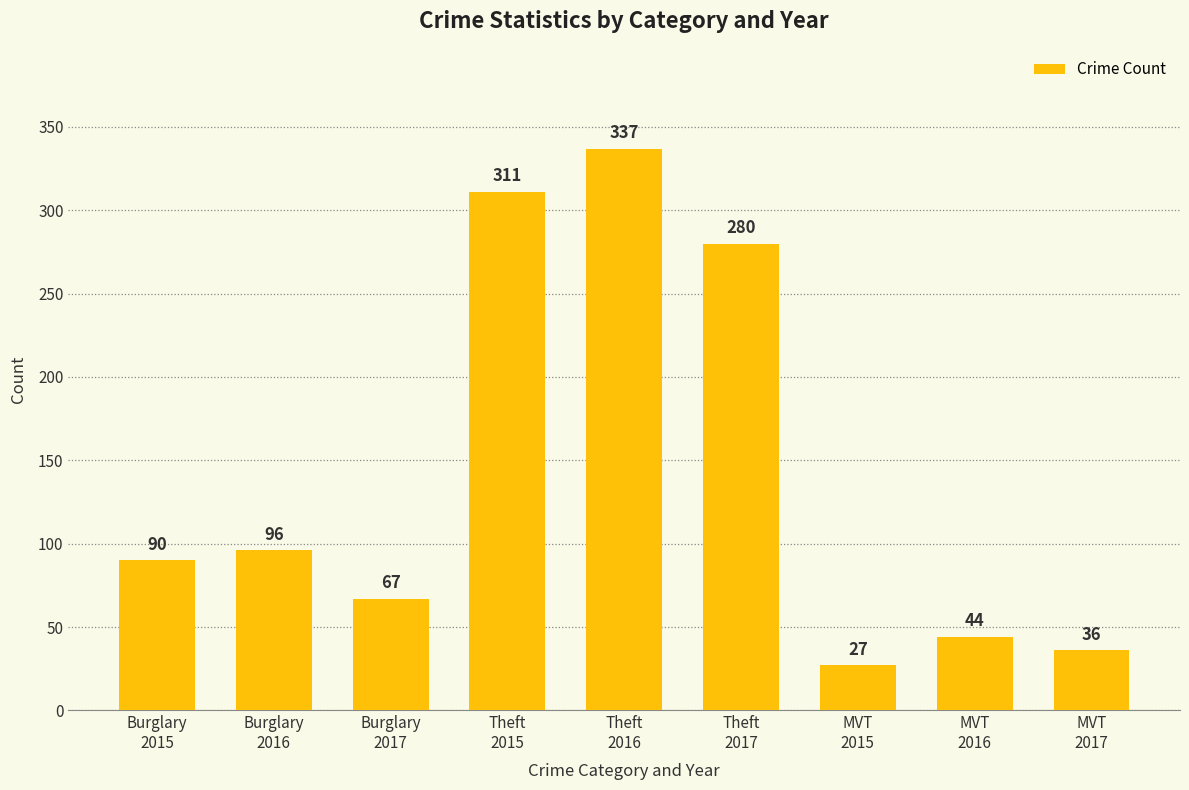

Where is the data nearest to the value 182?

Burglary
2016